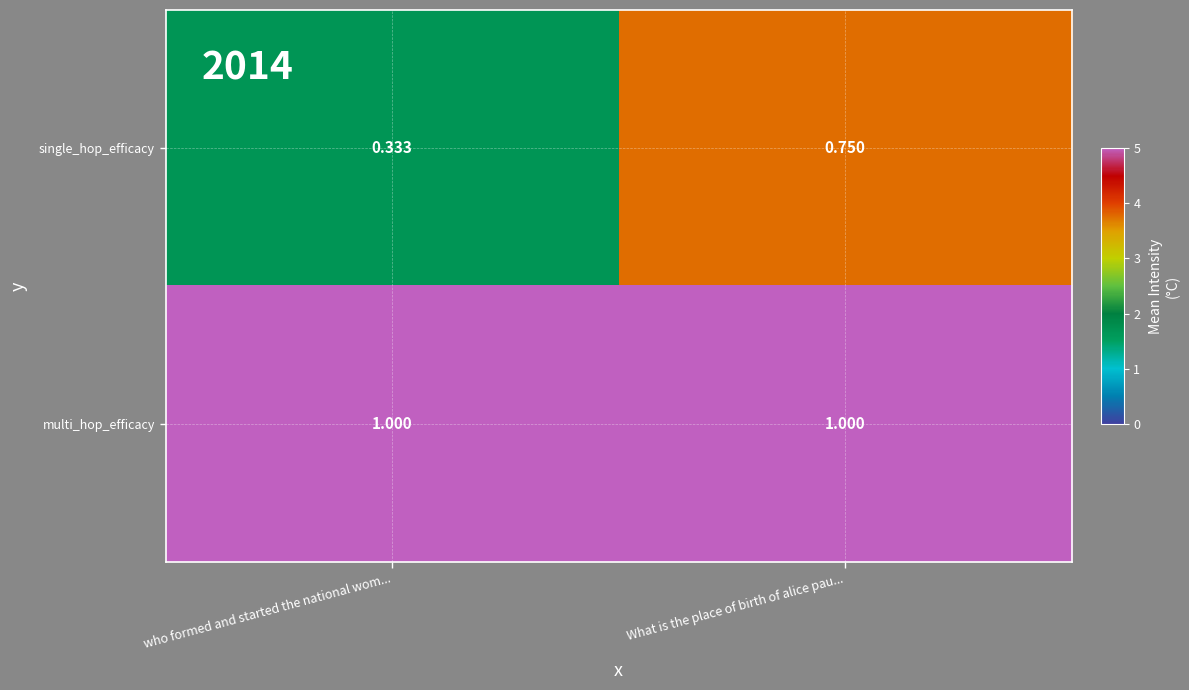

List the series in order of their peak value, lowest first.

single_hop_efficacy, multi_hop_efficacy